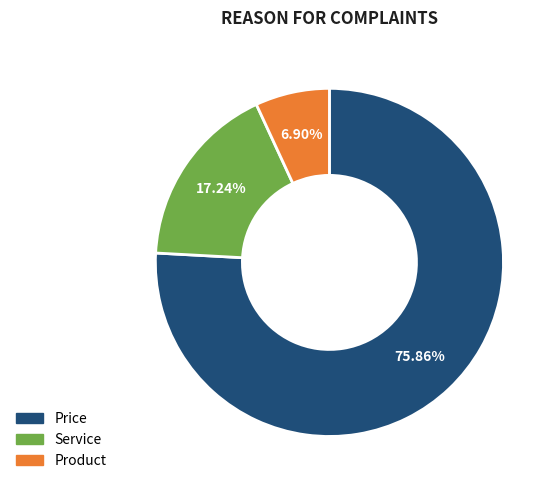

Approximately how many times larger is the value at Product compared to Price?

0.1